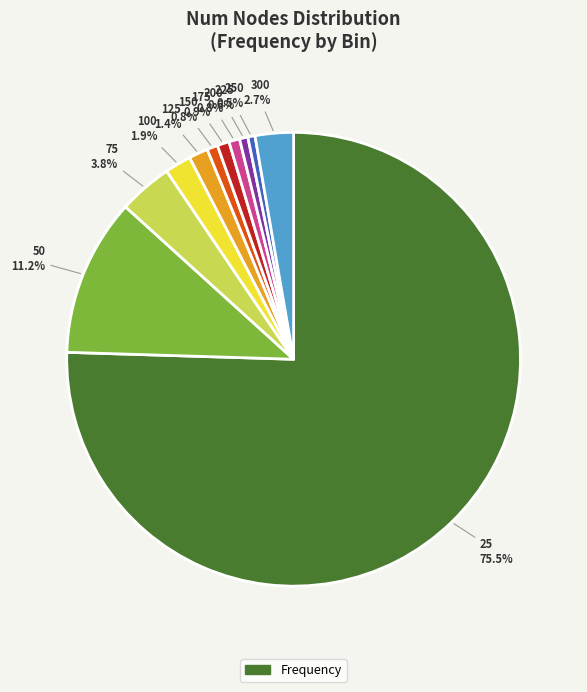

Count the number of slices in the pie.

11